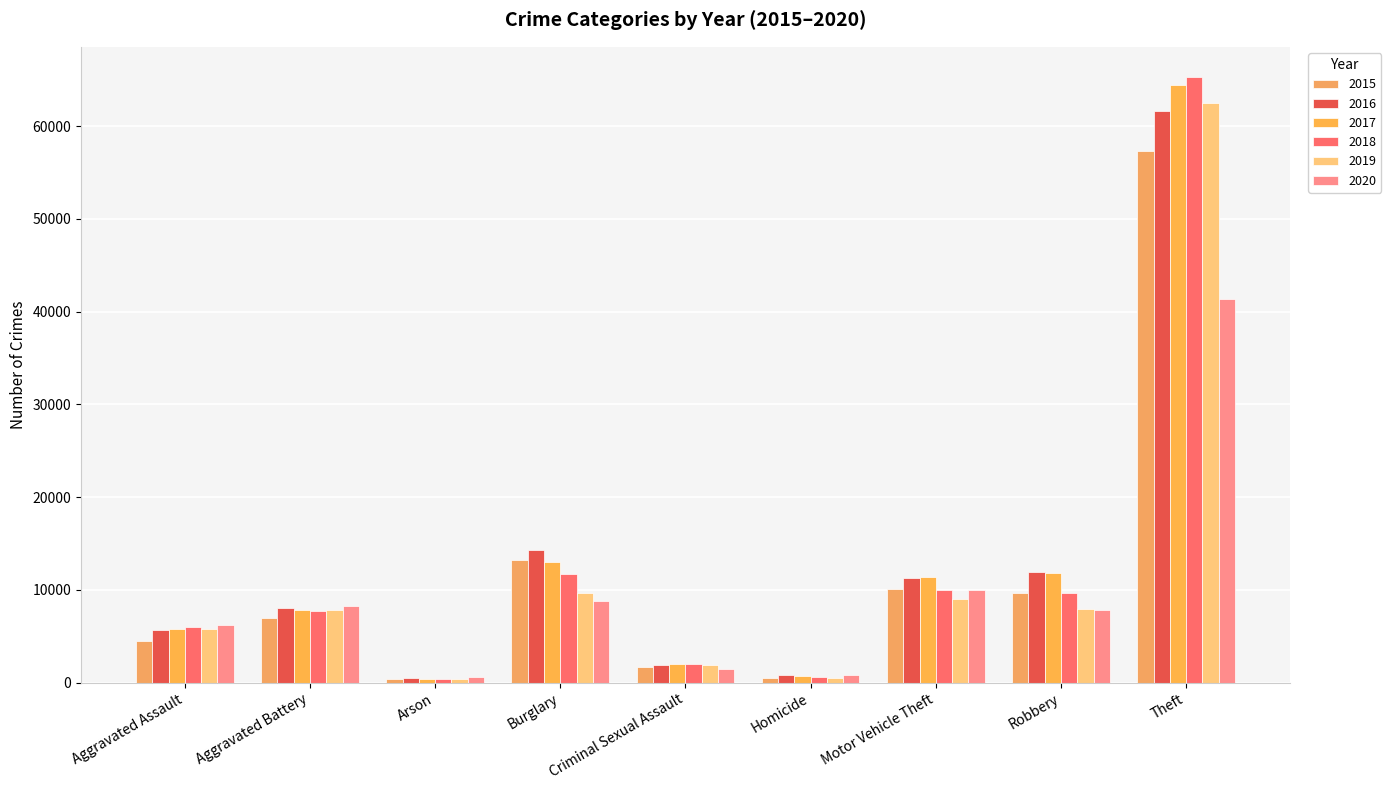

What is the difference between the maximum and minimum values in the 2020 series?

40761